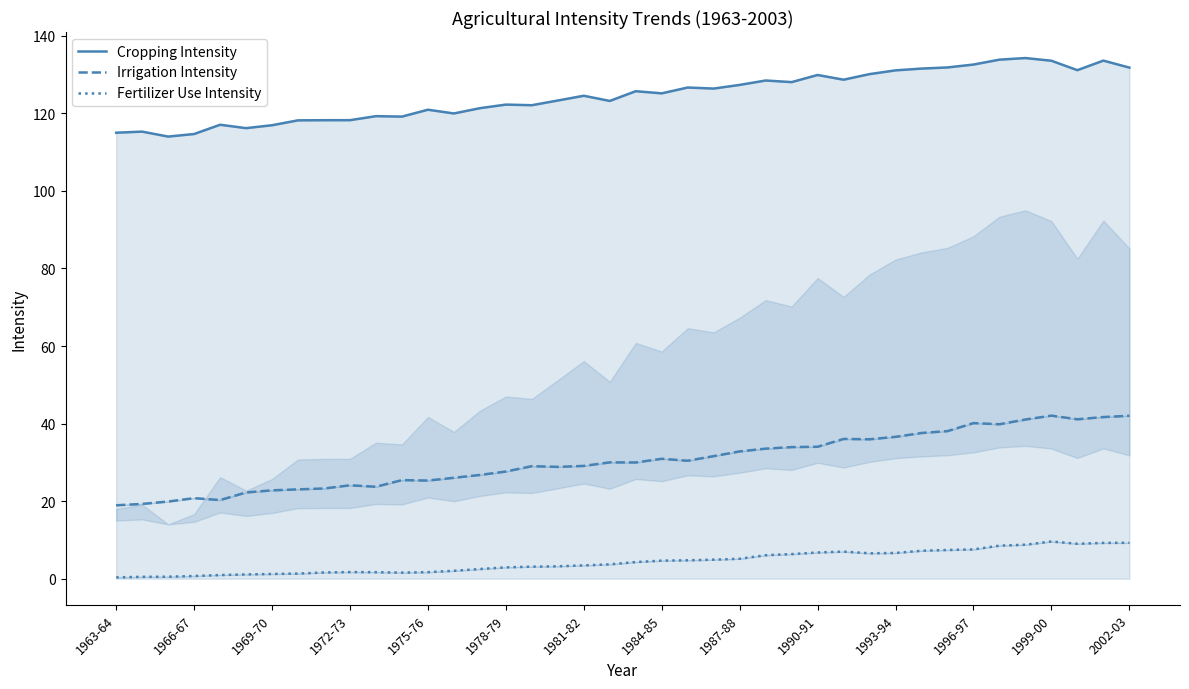

Which series has the widest spread of values?

Irrigation Intensity